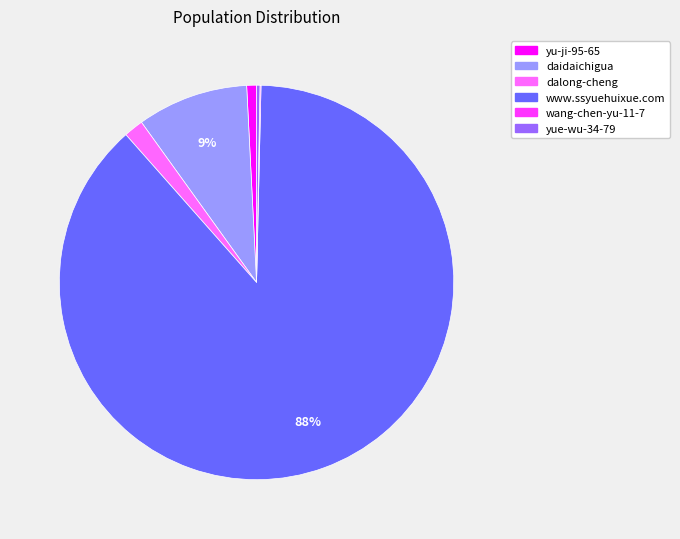

Does any single category account for the majority?

Yes